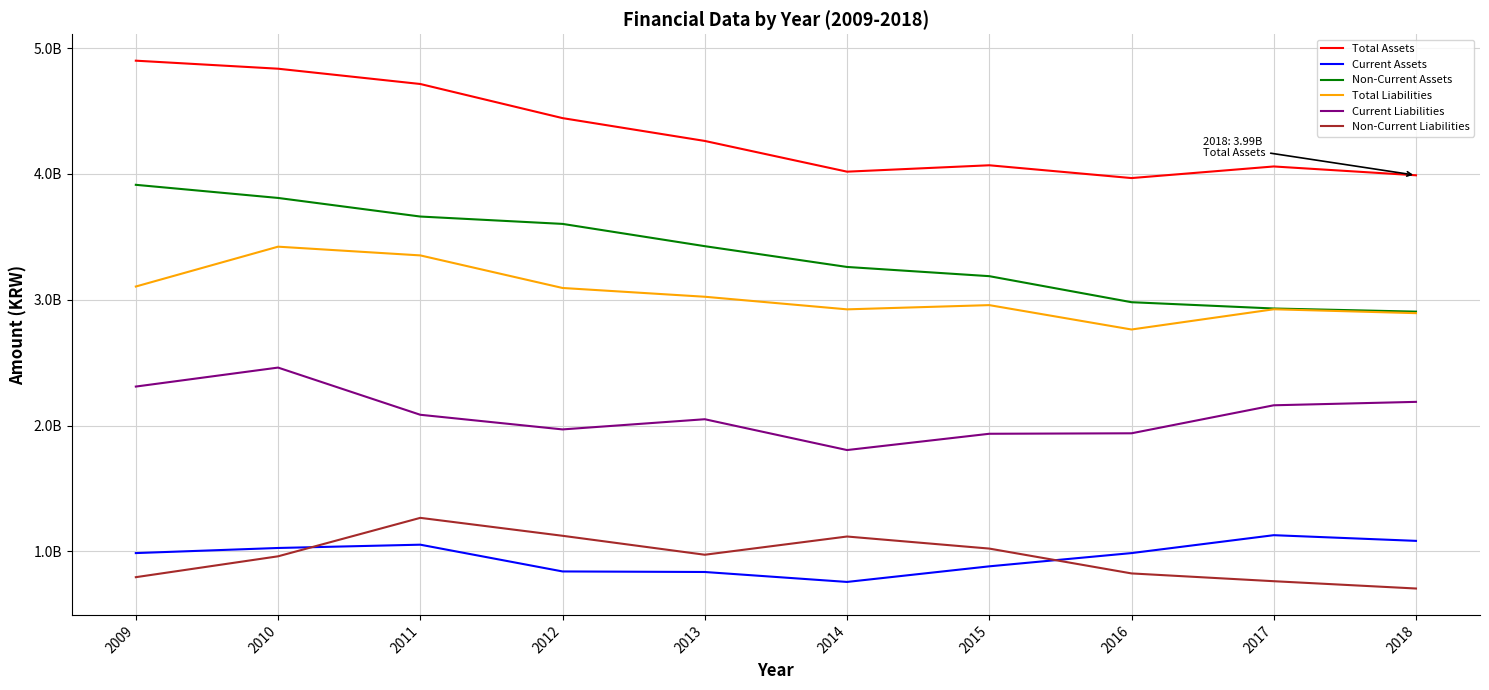

True or false: Total Liabilities and Non-Current Liabilities intersect in this chart.

False